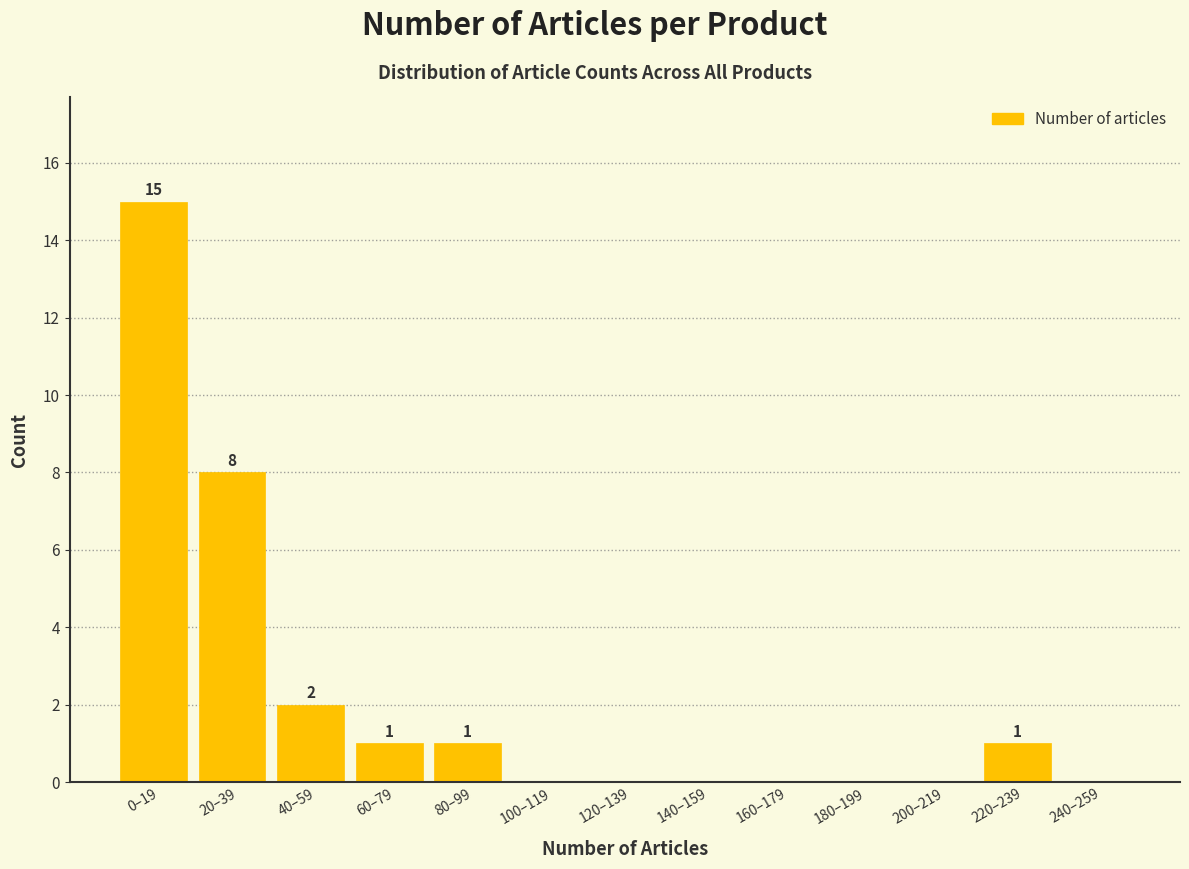

Reading left to right, extract all data points from this chart.

0–19=15	20–39=8	40–59=2	60–79=1	80–99=1	100–119=0	120–139=0	140–159=0	160–179=0	180–199=0	200–219=0	220–239=1	240–259=0